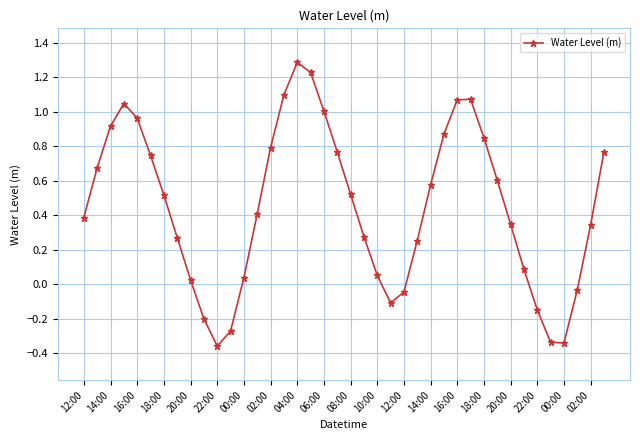

What is the value of the 14th point from the left?

0.4